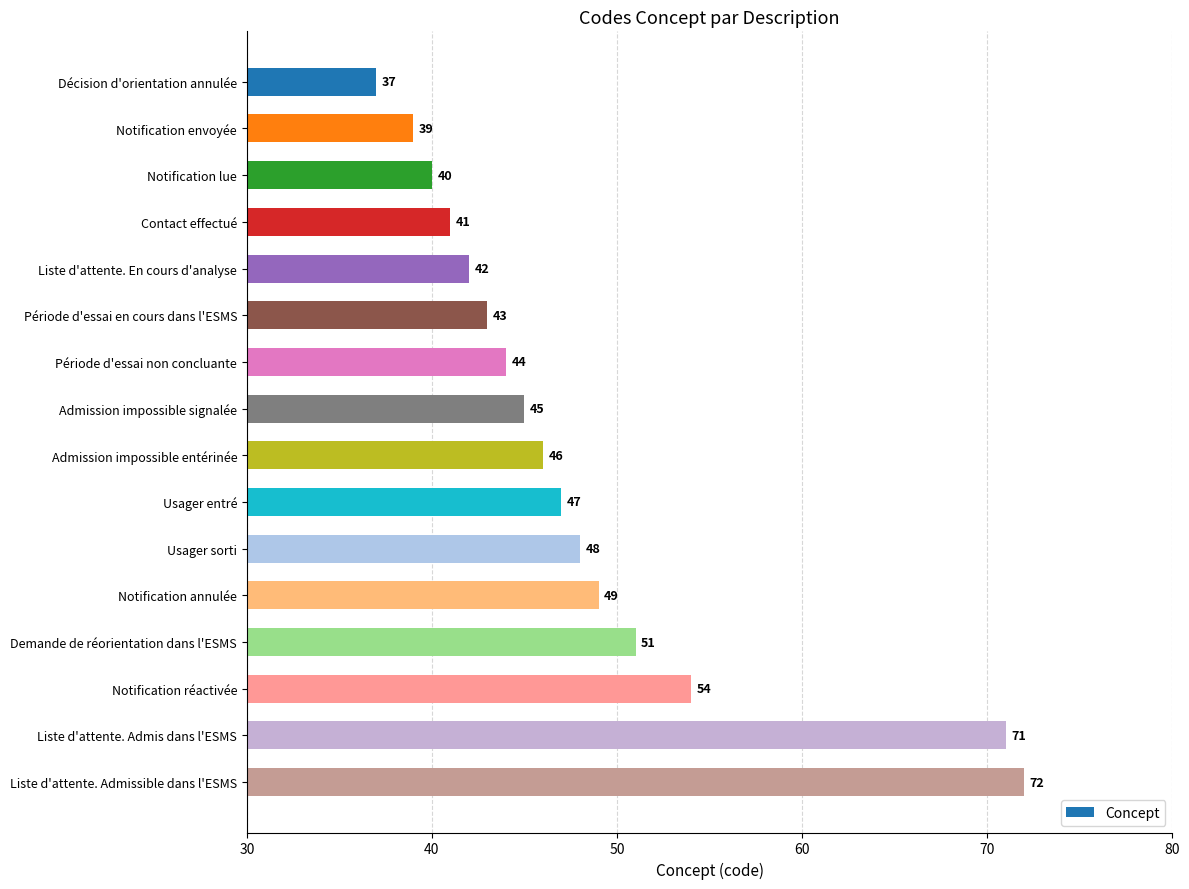

True or false: the data shows 40 at Notification lue.

True